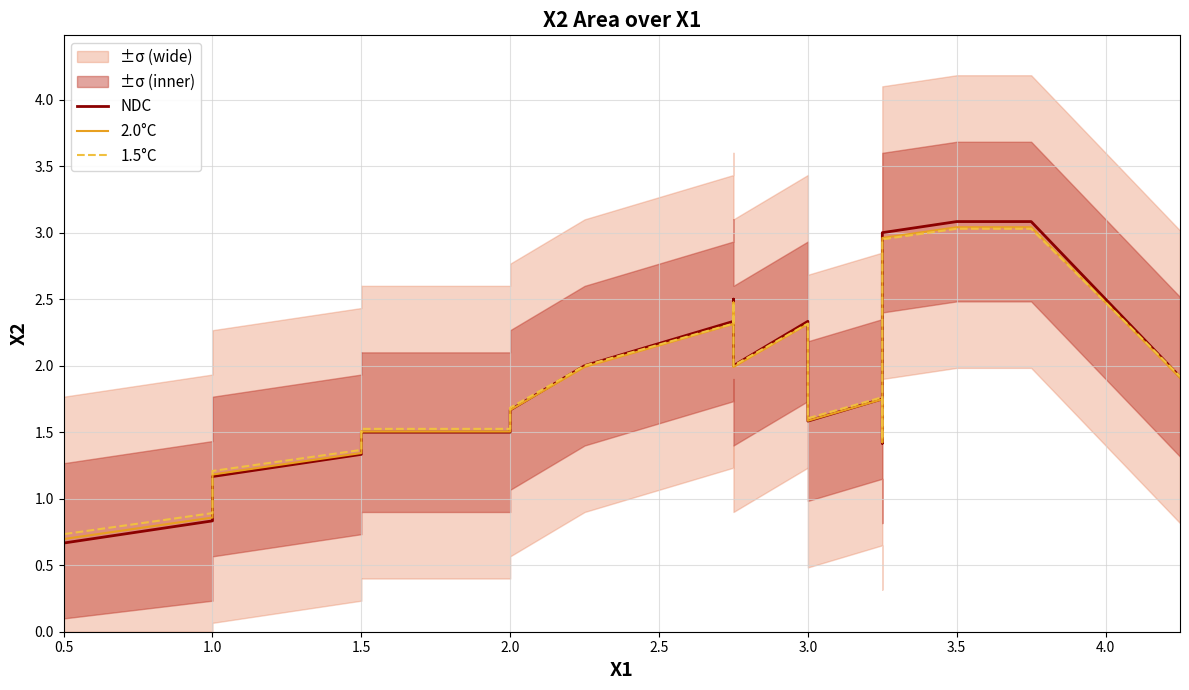

Reading right to left, transcribe all the data shown in this chart.

NDC: 1.9	3.1	3.1	3.0	2.2	1.4	1.7	1.6	2.3	2.0	2.5	2.3	2.0	1.7	1.5	1.5	1.5	1.3	1.2	1.0	0.8	0.7	0.5
2.0°C: 1.9	3.0	3.0	3.0	2.2	1.4	1.7	1.6	2.3	2.0	2.5	2.3	2.0	1.7	1.5	1.5	1.5	1.3	1.2	1.0	0.9	0.7	0.5
1.5°C: 1.9	3.0	3.0	2.9	2.2	1.4	1.8	1.6	2.3	2.0	2.5	2.3	2.0	1.7	1.5	1.5	1.5	1.4	1.2	1.1	0.9	0.7	0.6